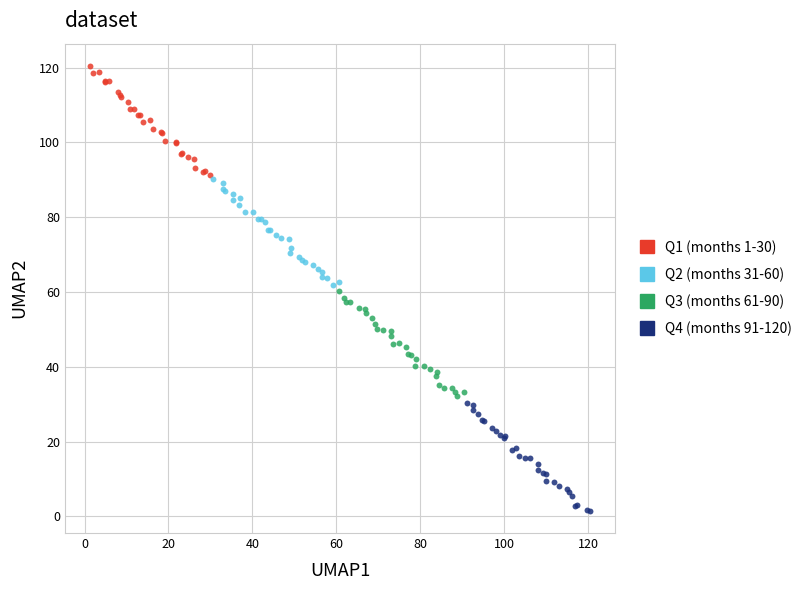

What are all the series names shown in the legend?

Q1 (months 1-30), Q2 (months 31-60), Q3 (months 61-90), Q4 (months 91-120)